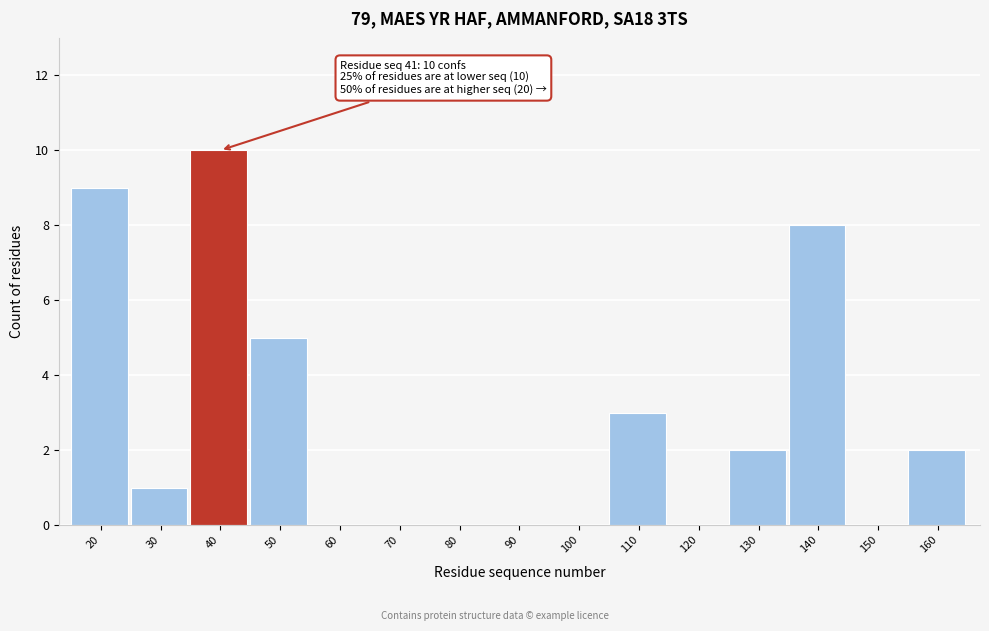

Reading left to right, transcribe all the data shown in this chart.

20=9	30=1	40=10	50=5	60=0	70=0	80=0	90=0	100=0	110=3	120=0	130=2	140=8	150=0	160=2